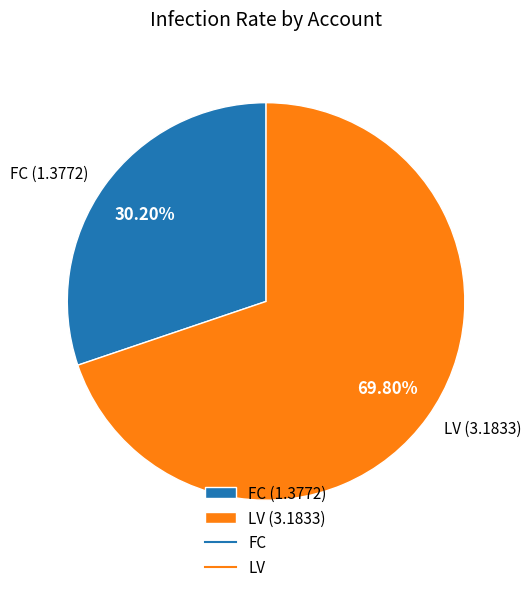

How many segments does this pie chart have?

2